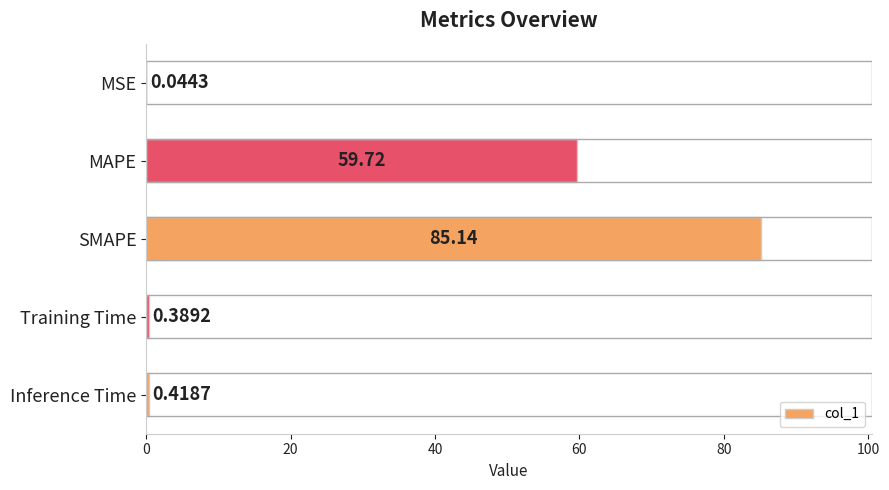

At which label is the value closest to 42?

MAPE